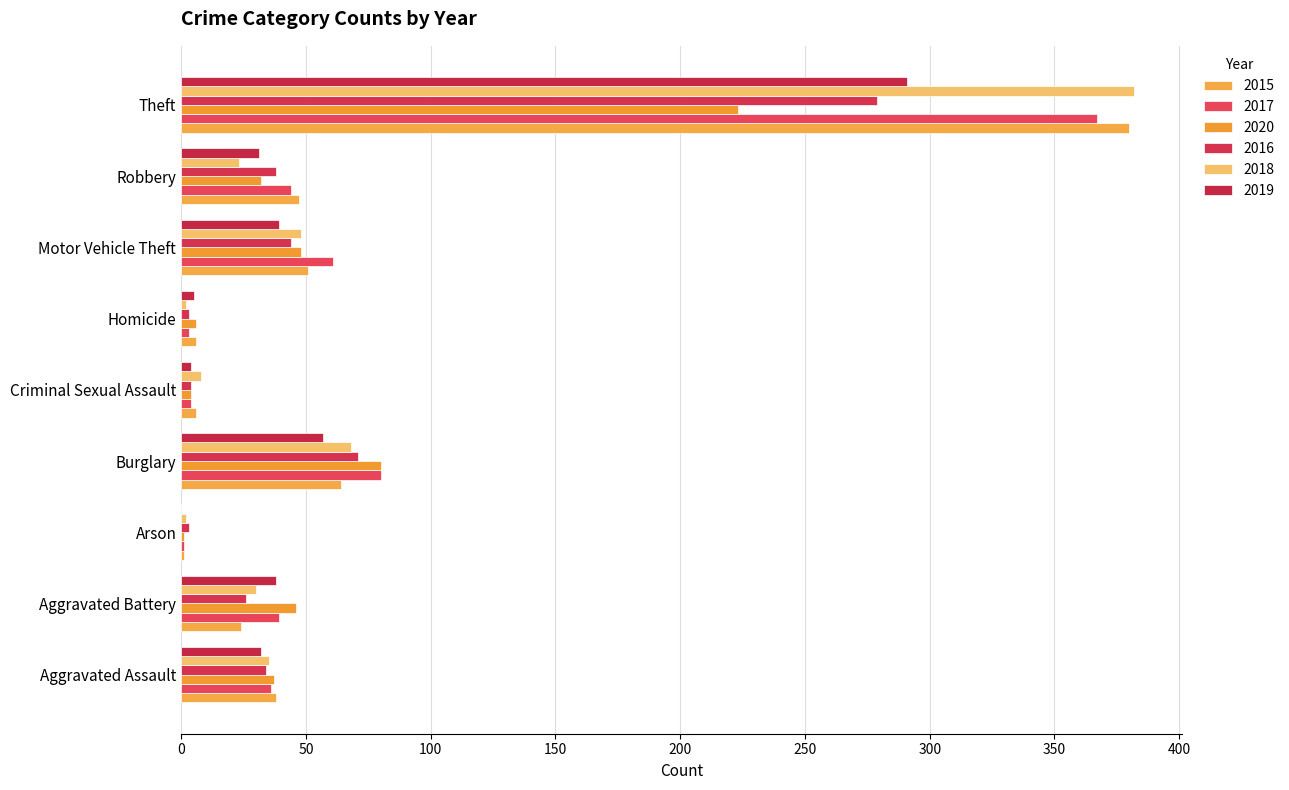

Rank the series by their maximum value, from highest to lowest.

2018, 2015, 2017, 2019, 2016, 2020